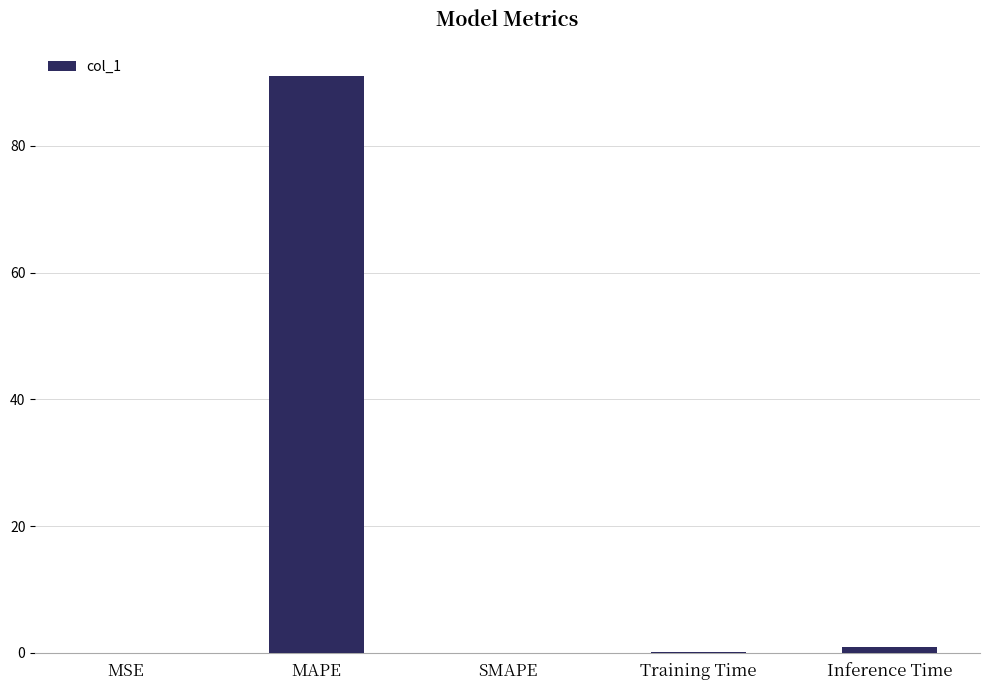

What is the maximum value shown in the chart?

91.0